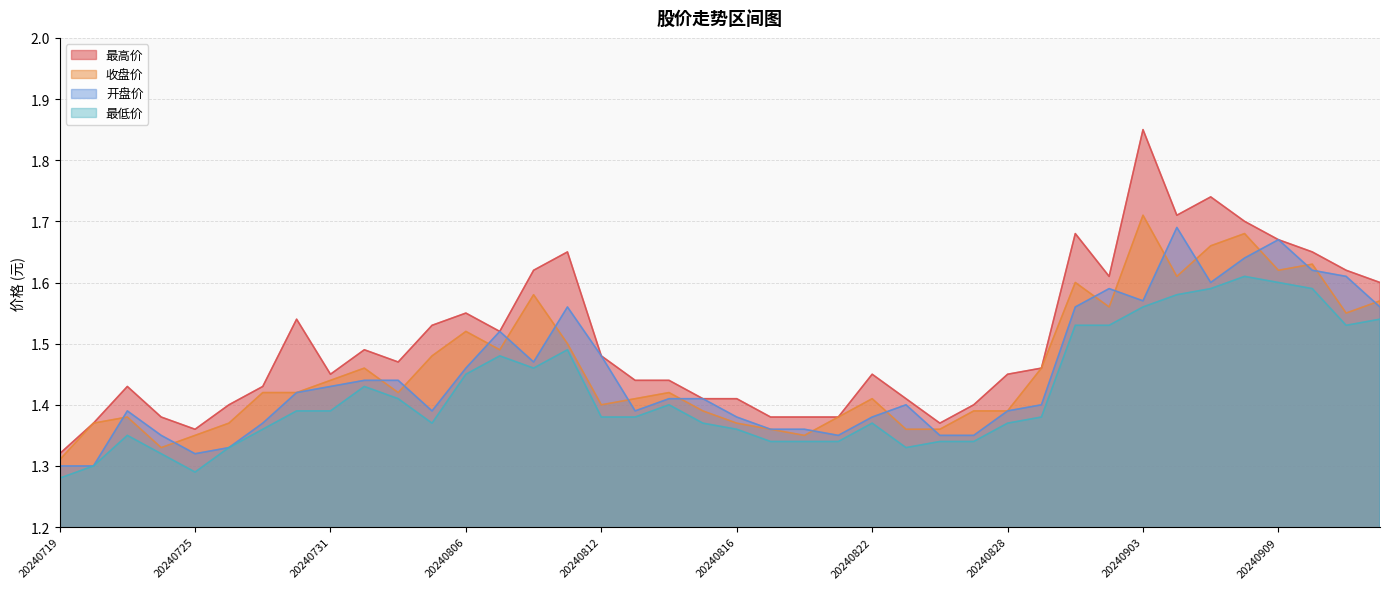

What is the average value of the 开盘价 series?

1.5